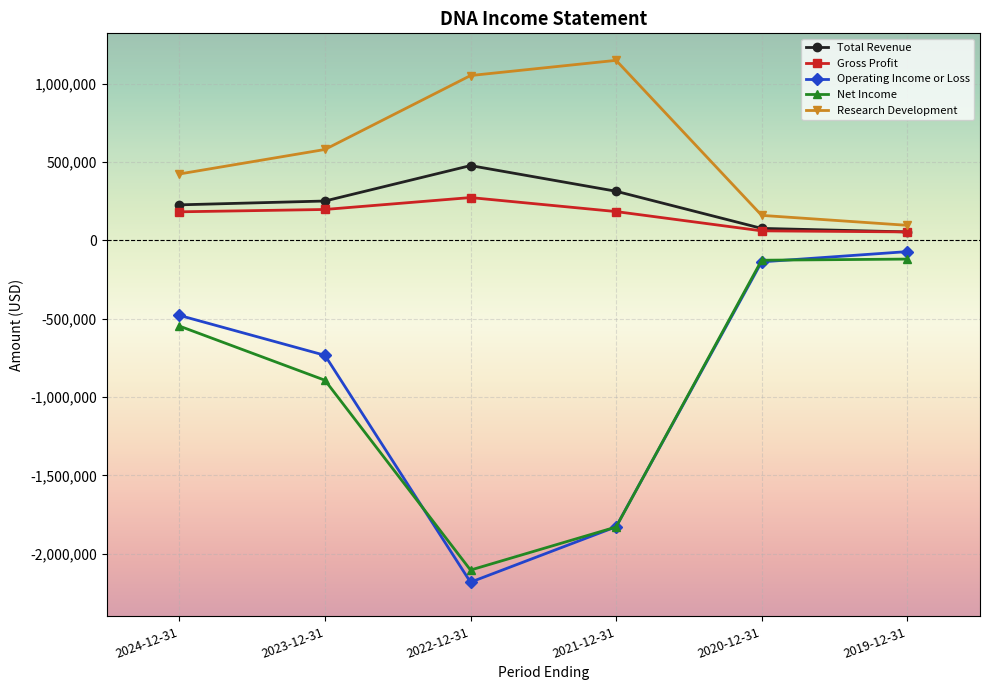

What is the difference between the maximum and minimum values in the Research Development series?

1053400